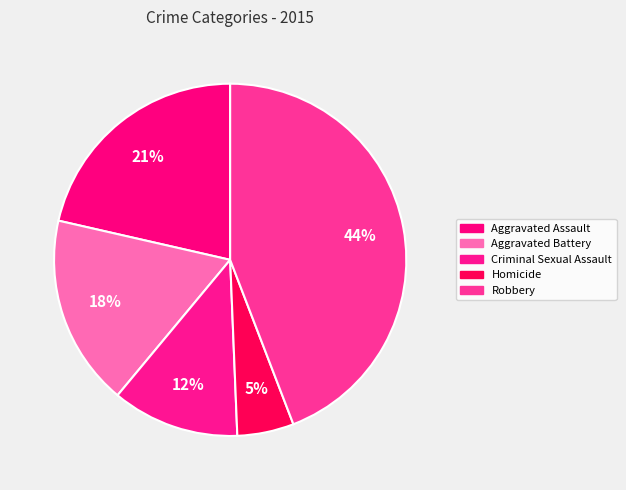

Does Homicide account for over 50% of the chart?

No